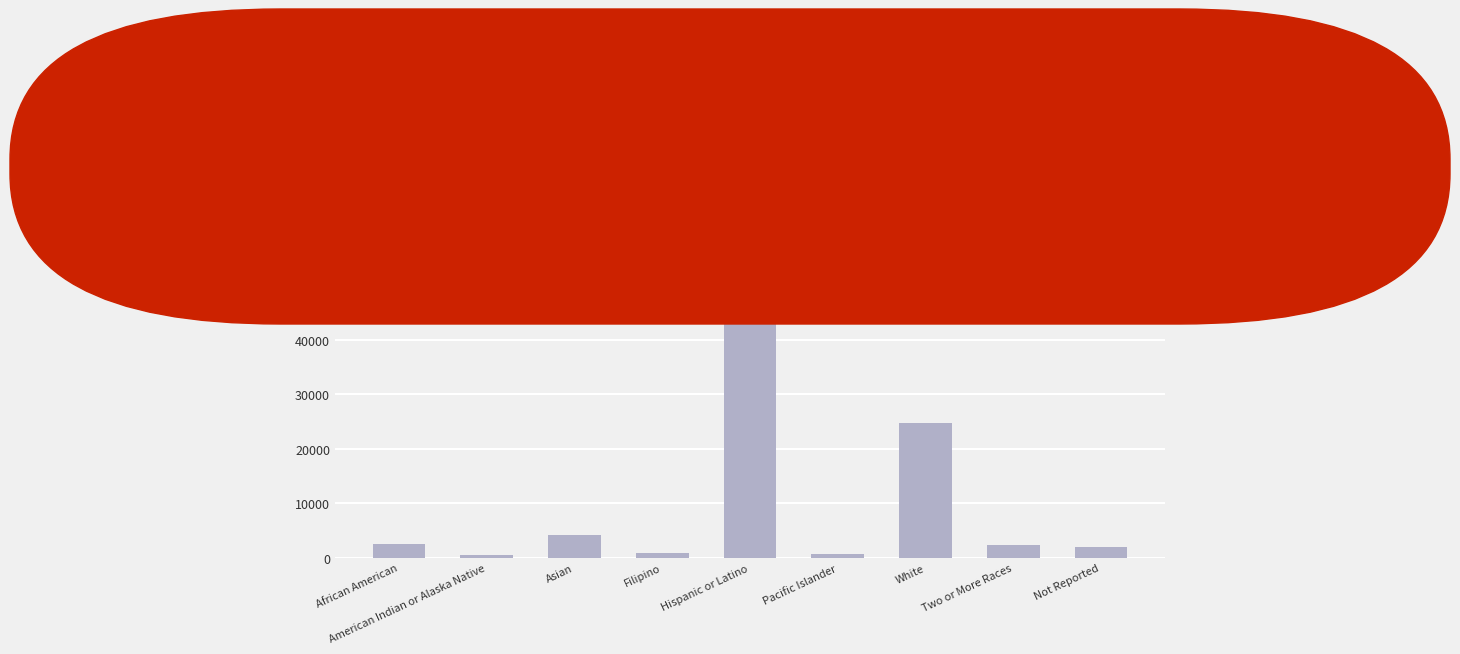

Is it true that the value at White is 42621?

False